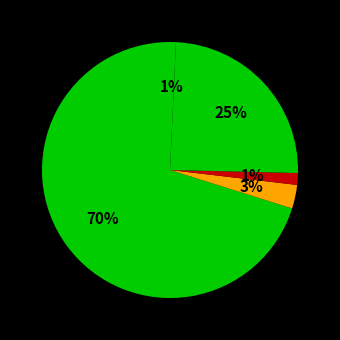

How many segments does this pie chart have?

5